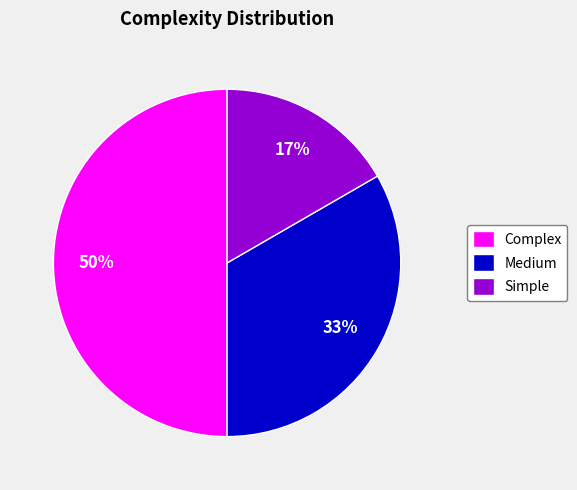

Which category has the smallest portion of the pie?

Simple